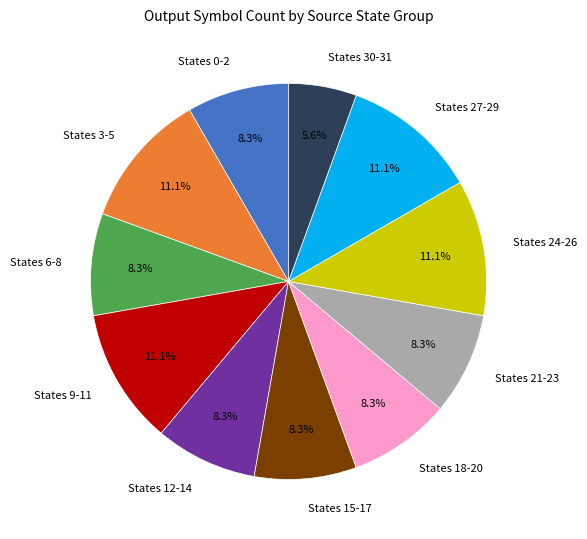

How many segments does this pie chart have?

11